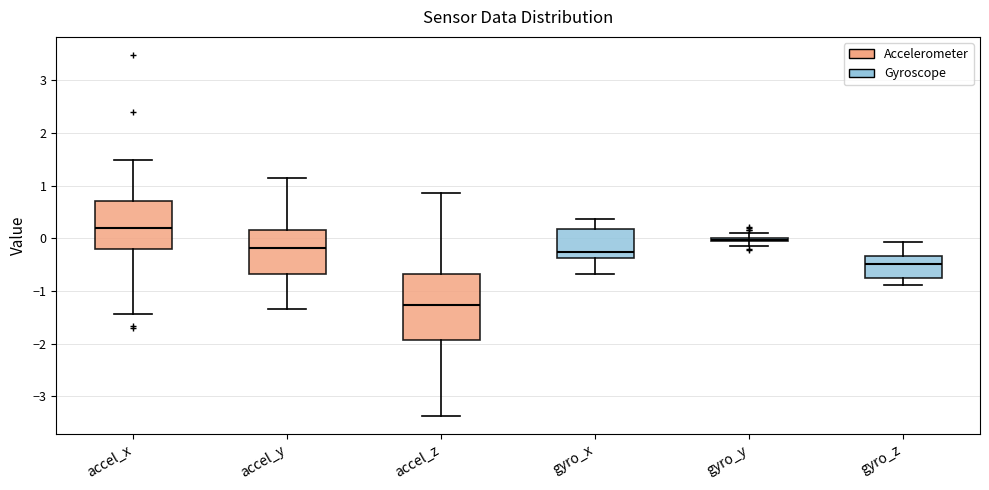

Where does the lower whisker of the box for gyro_z end on the y-axis? The values are not printed on the chart, so give them approximately, as read against the axis.

-0.9